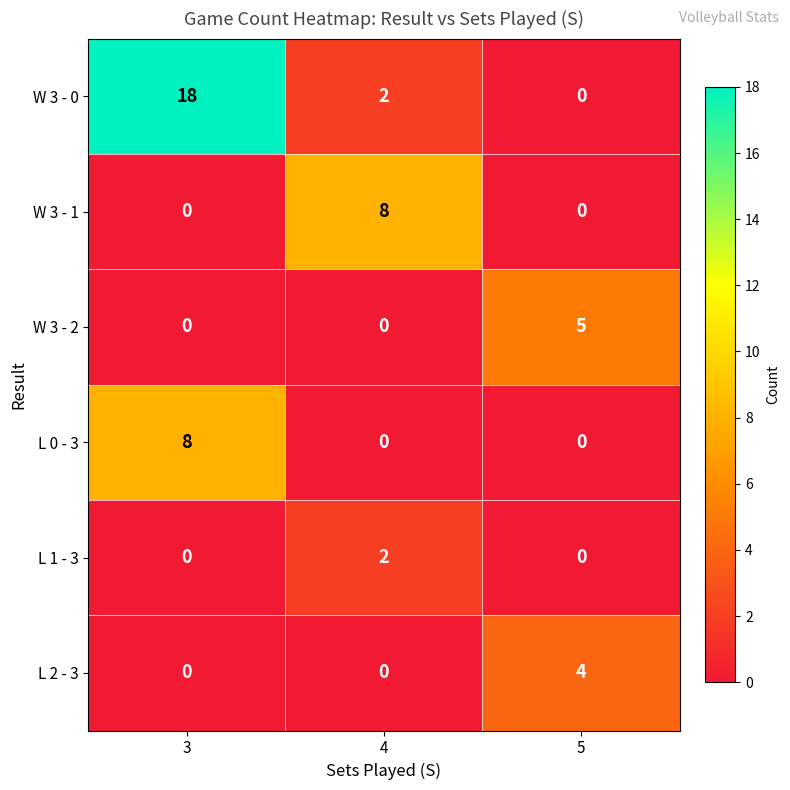

The W 3 - 1 series shows 5 at 4. True or false?

False